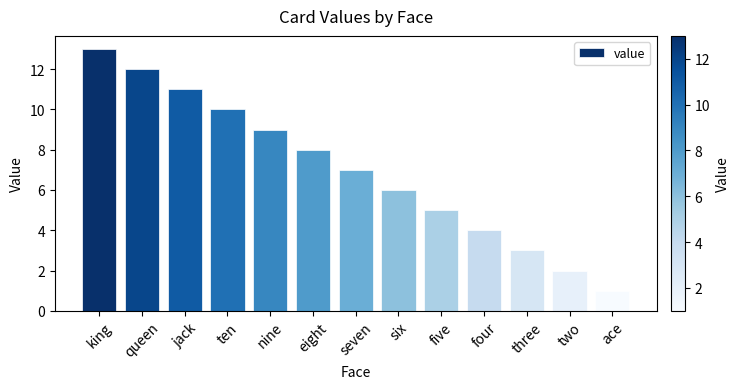

How many values are below 7?

6